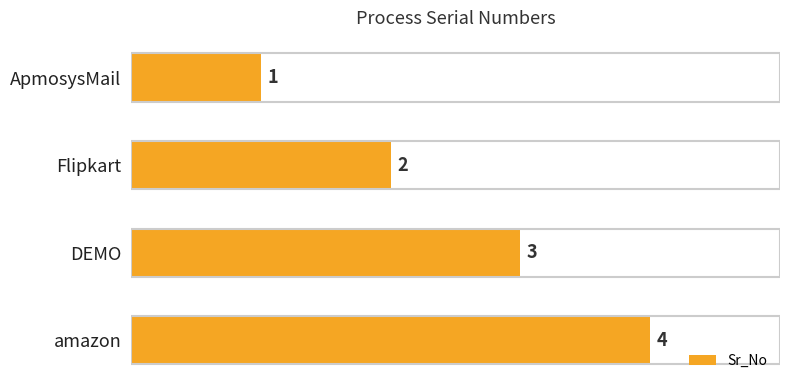

Between Flipkart and amazon, which is larger?

amazon